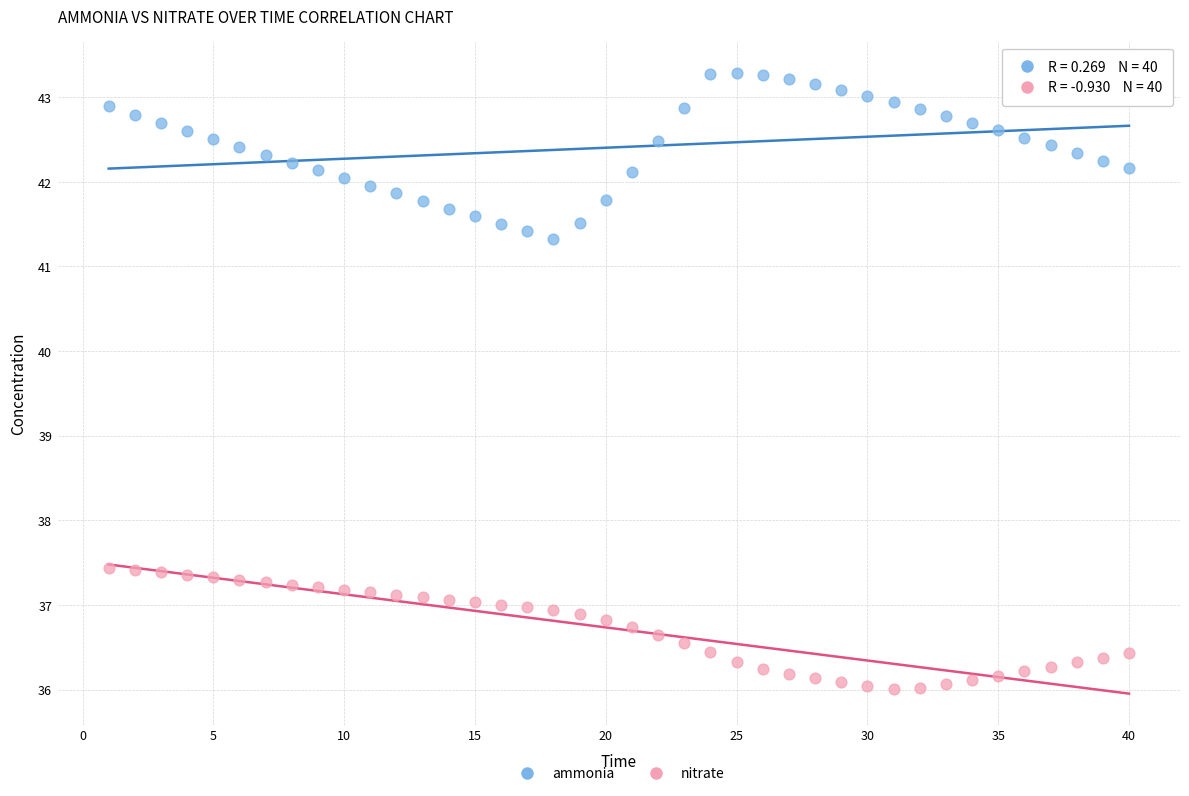

What is the X range (max minus min) for the scatter plot?

39.0